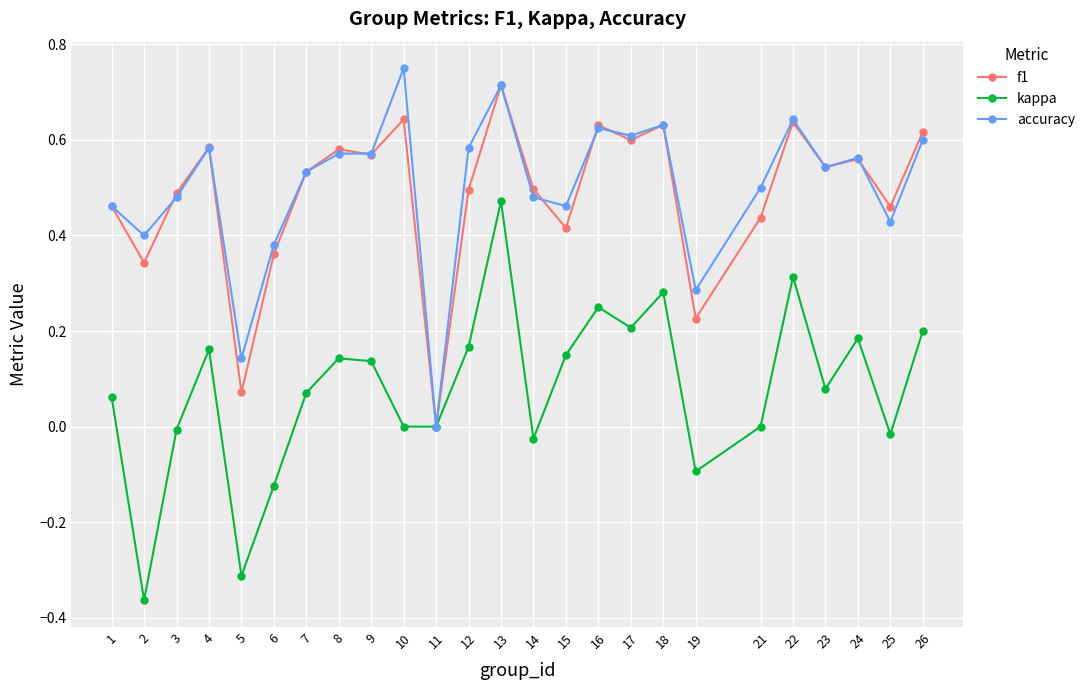

What are all the series names shown in the legend?

f1, kappa, accuracy